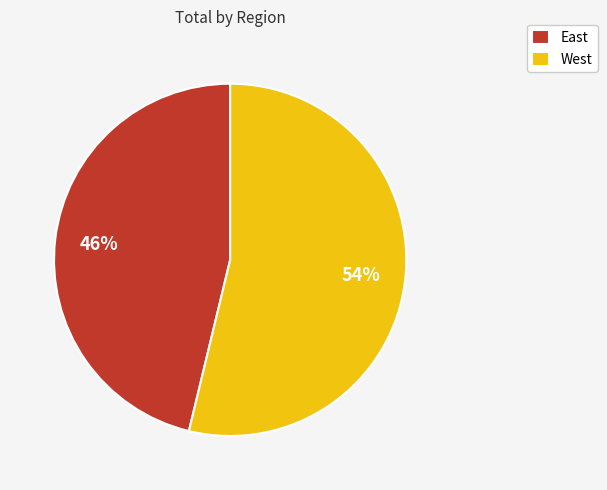

The East slice represents 56% of the pie. True or false?

False